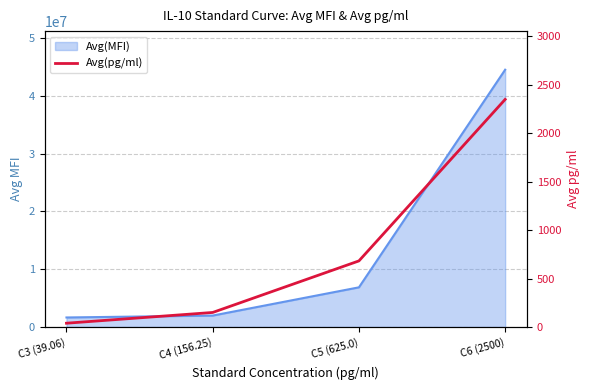

What is the sum of all values?

3220.6